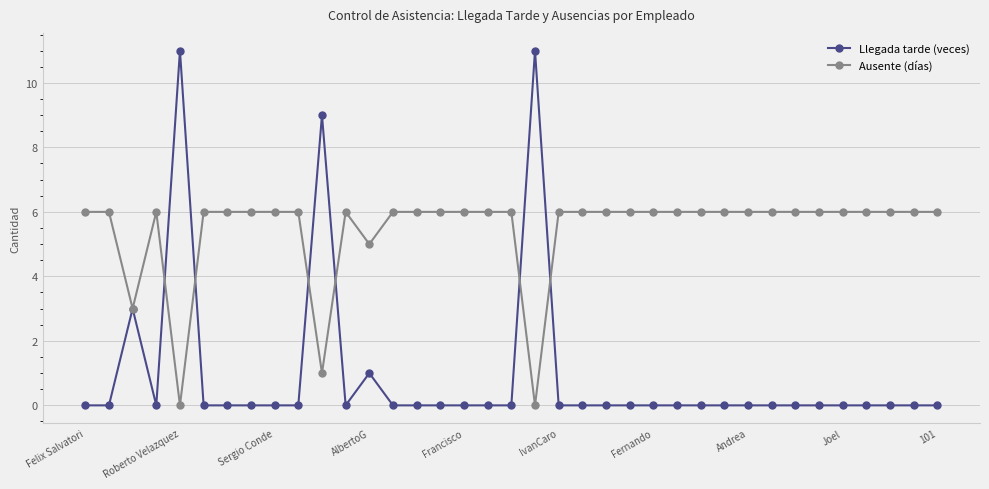

Does the chart have visible grid lines?

Yes